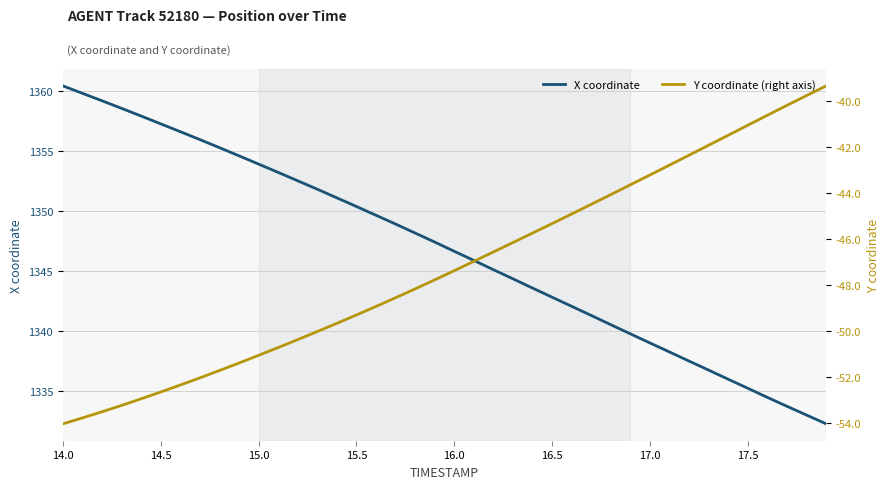

What is the sum of all X coordinate values?

53870.0